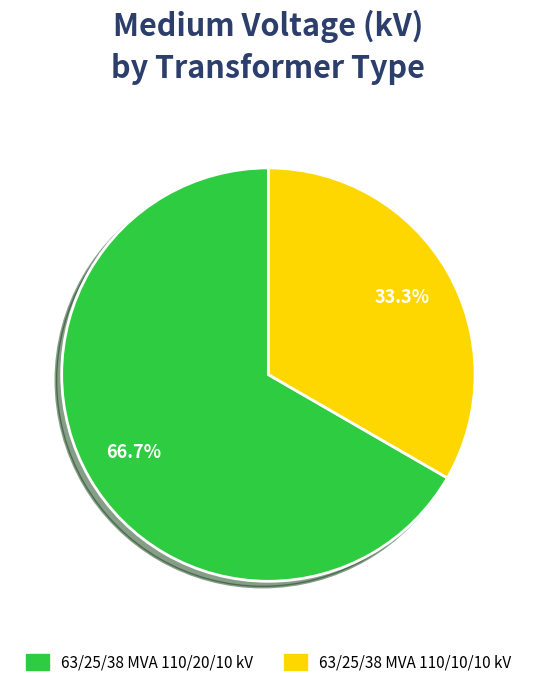

What is the largest slice in the pie chart?

63/25/38 MVA 110/20/10 kV